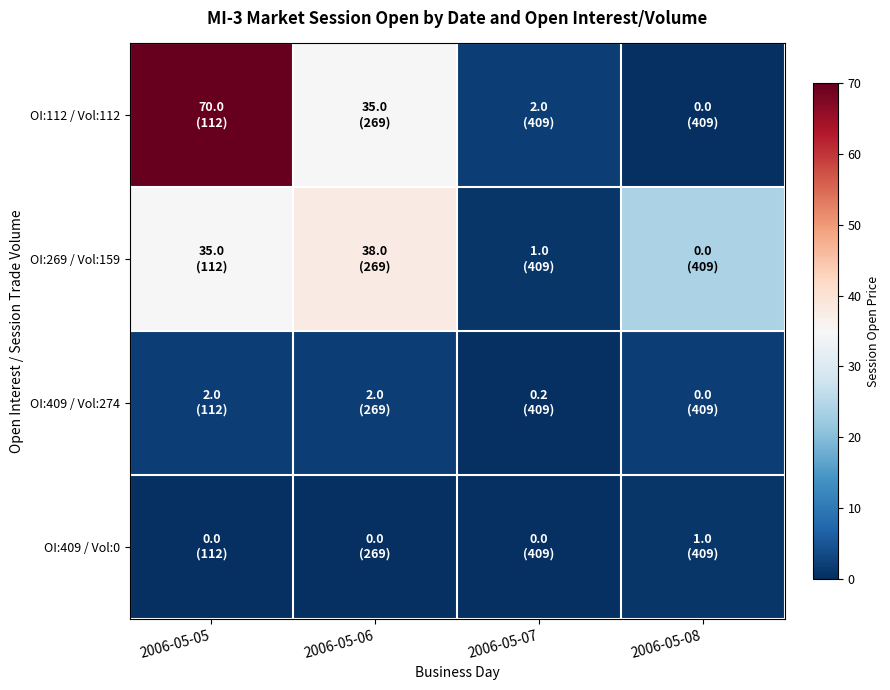

What is the total value across all series at 2006-05-06?

75.0